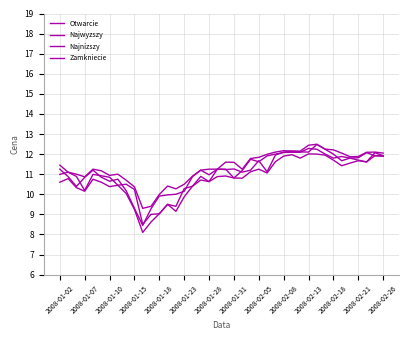

Is this an area chart (filled region under the line)?

No